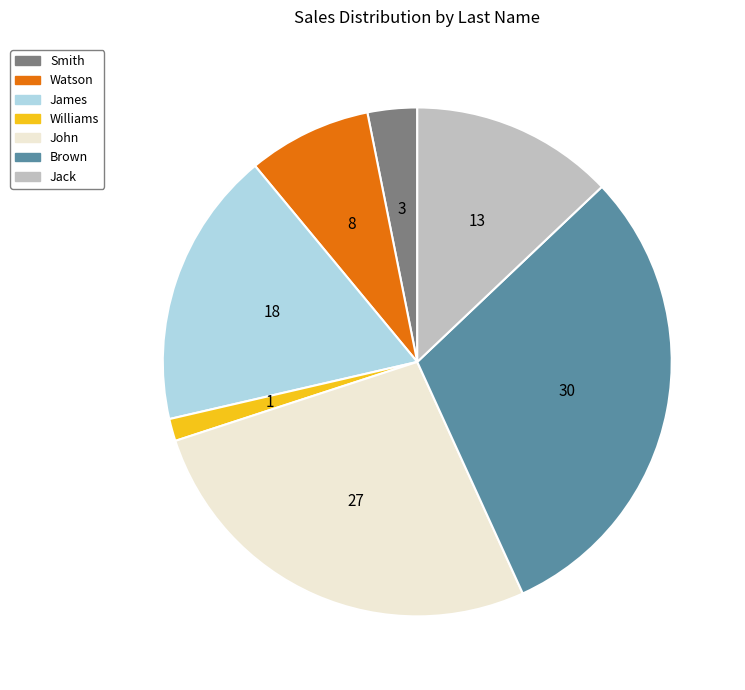

How many slices are in this pie chart?

7